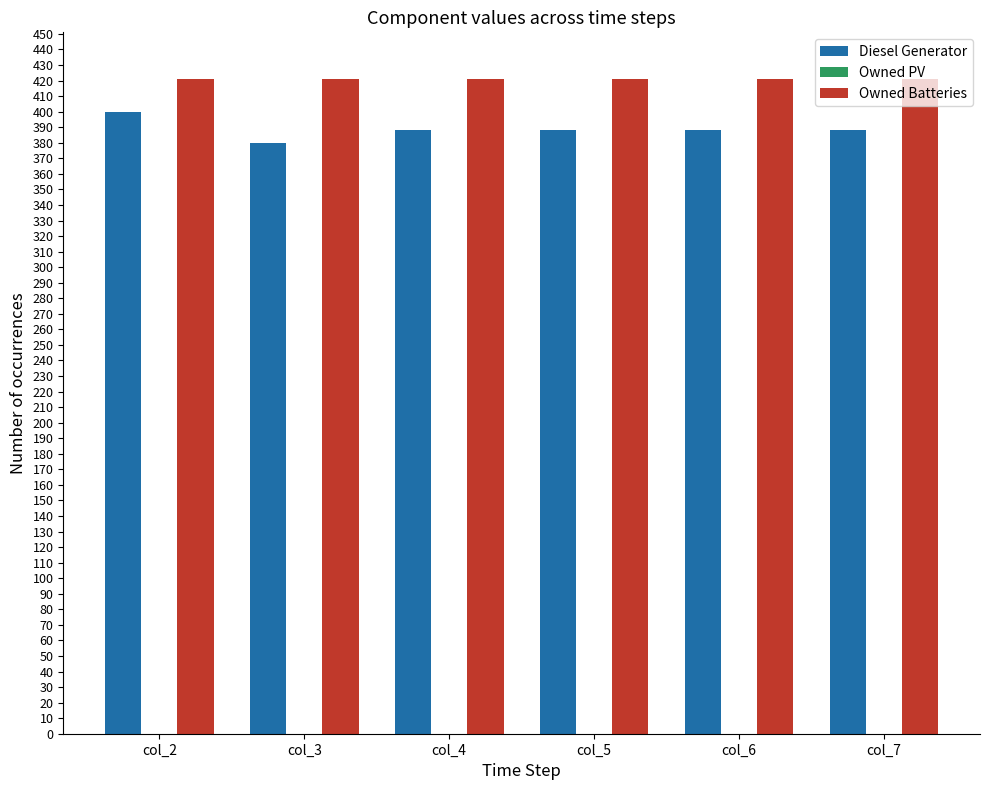

How many groups of bars are there?

6